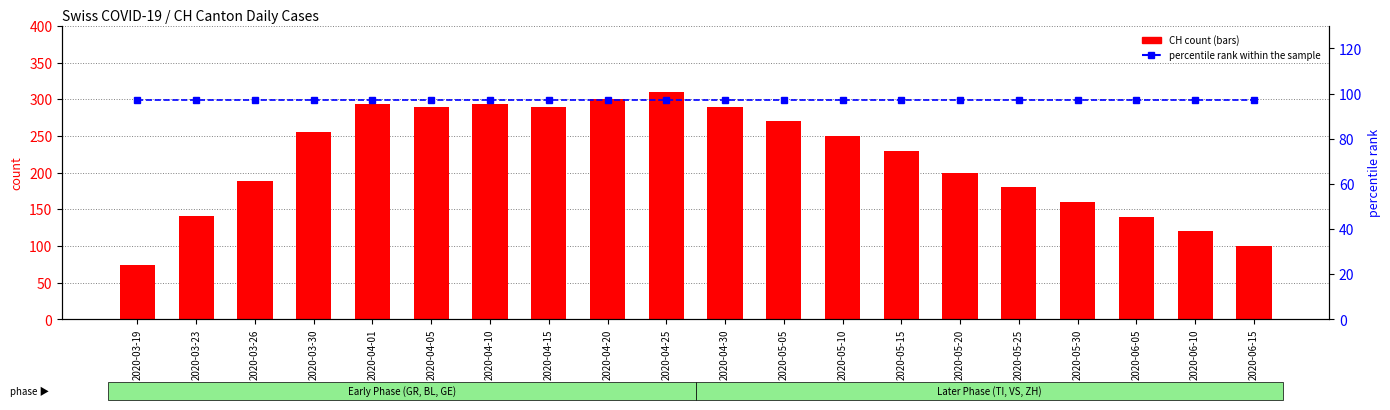

What is the difference between the second highest and second lowest values in the CH (count) series?

200